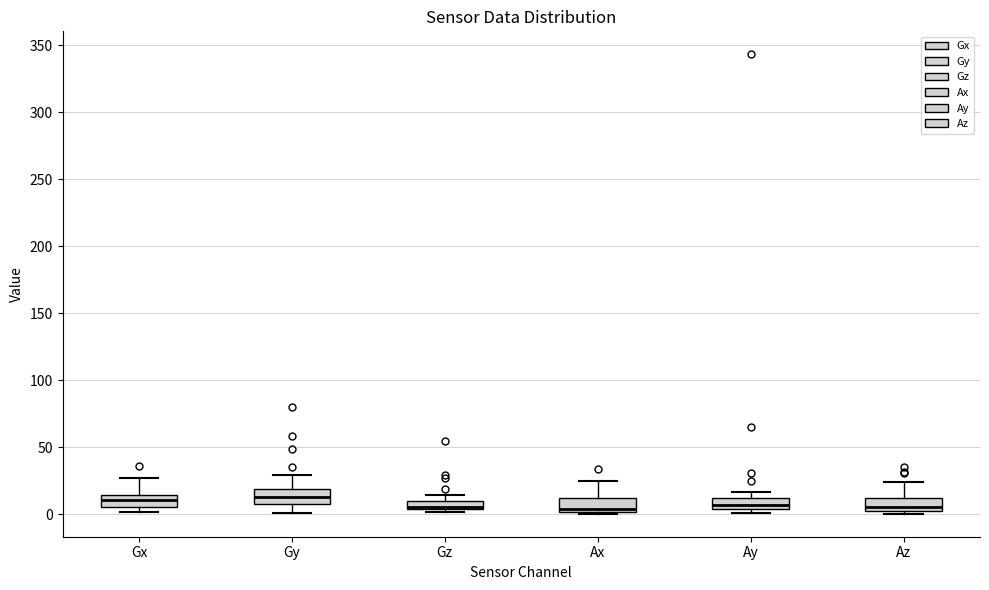

Where is the lower edge of the box for Gx on the y-axis? The values are not printed on the chart, so give them approximately, as read against the axis.

5